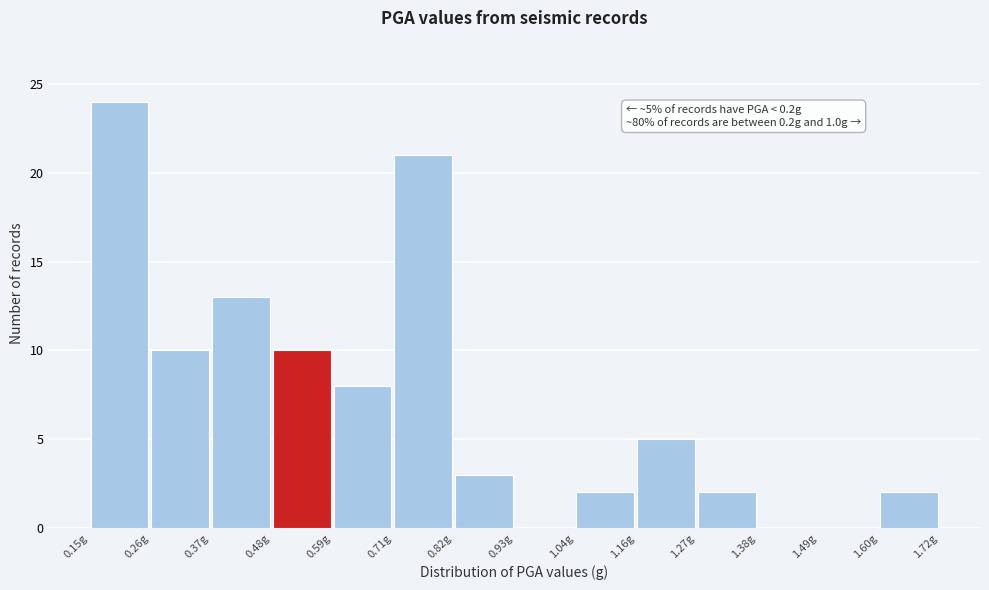

Which range on the x-axis has the tallest bar?

0.14 to 0.26